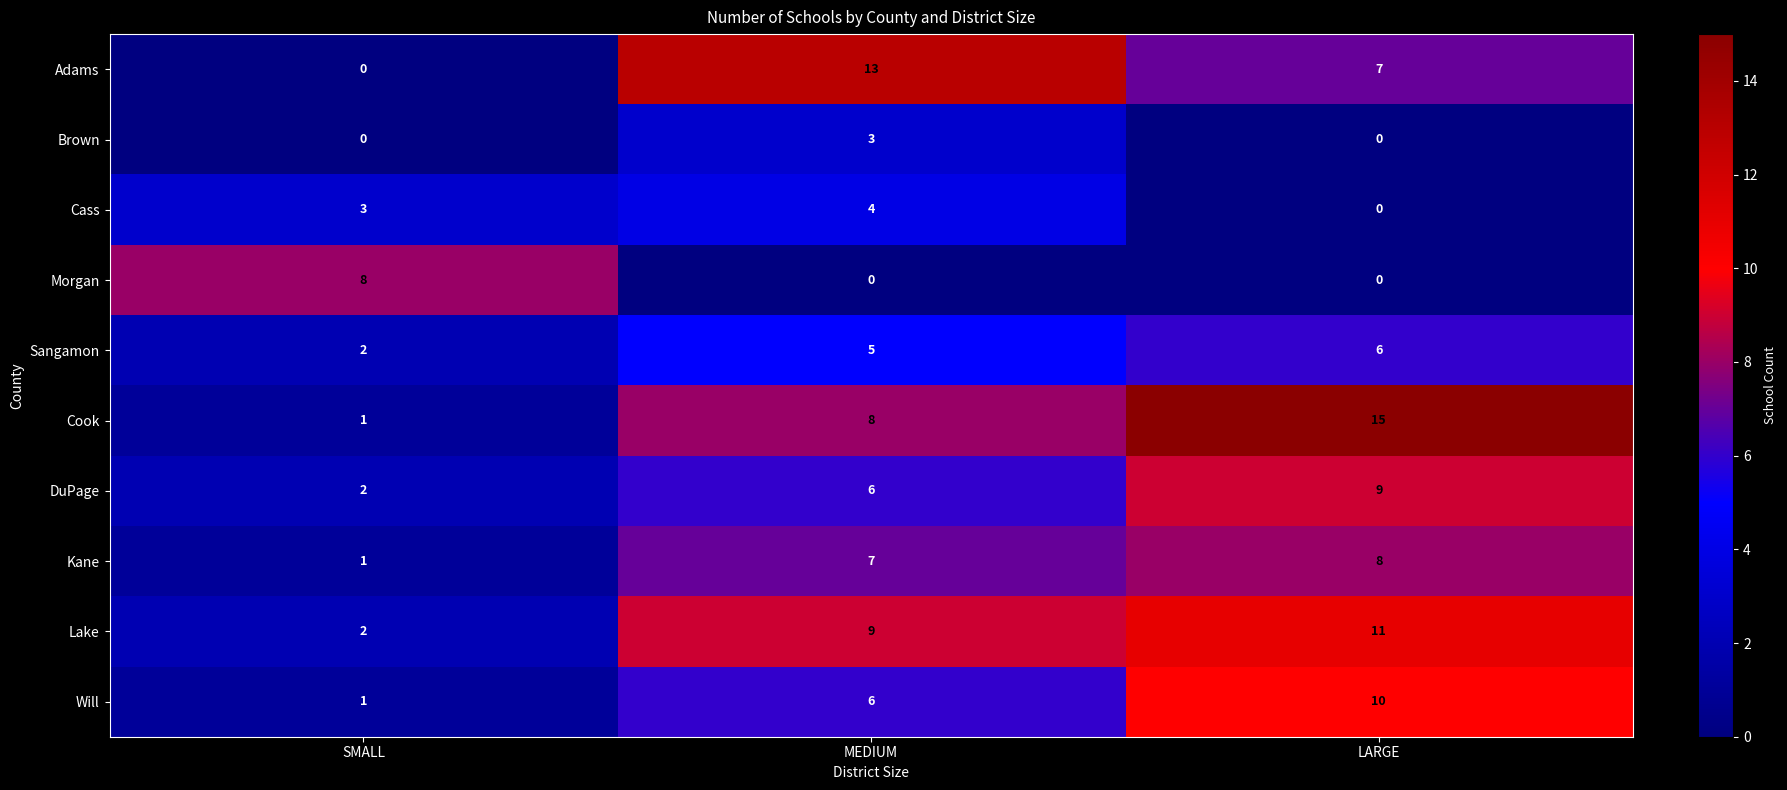

Read the Will value at MEDIUM.

6